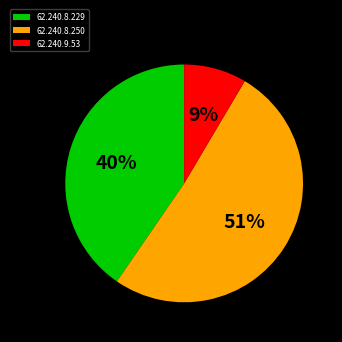

Rank the categories by value from highest to lowest.

62.240.8.250, 62.240.8.229, 62.240.9.53